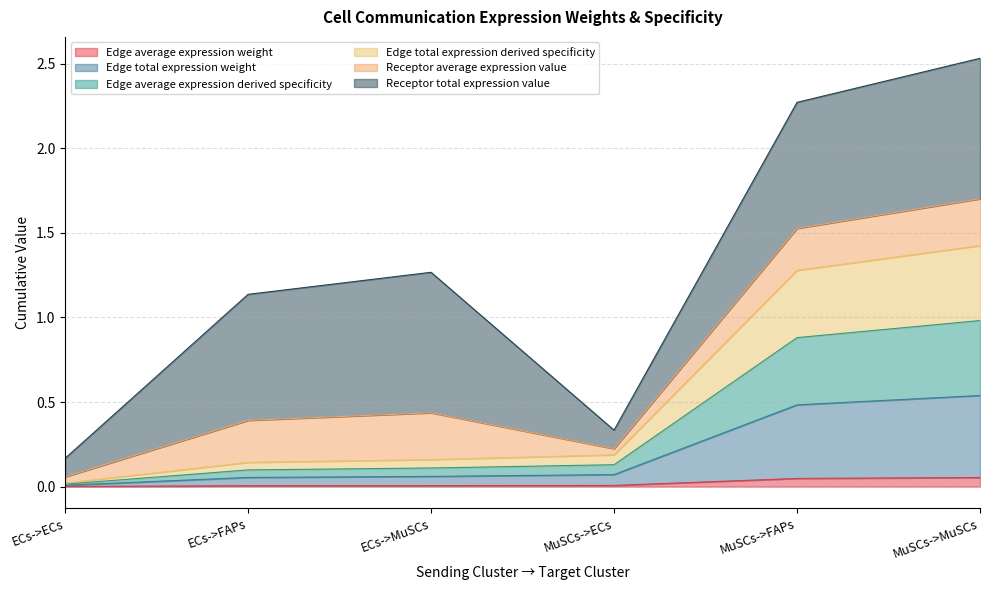

At which label is Edge average expression derived specificity closest to 0?

ECs->ECs